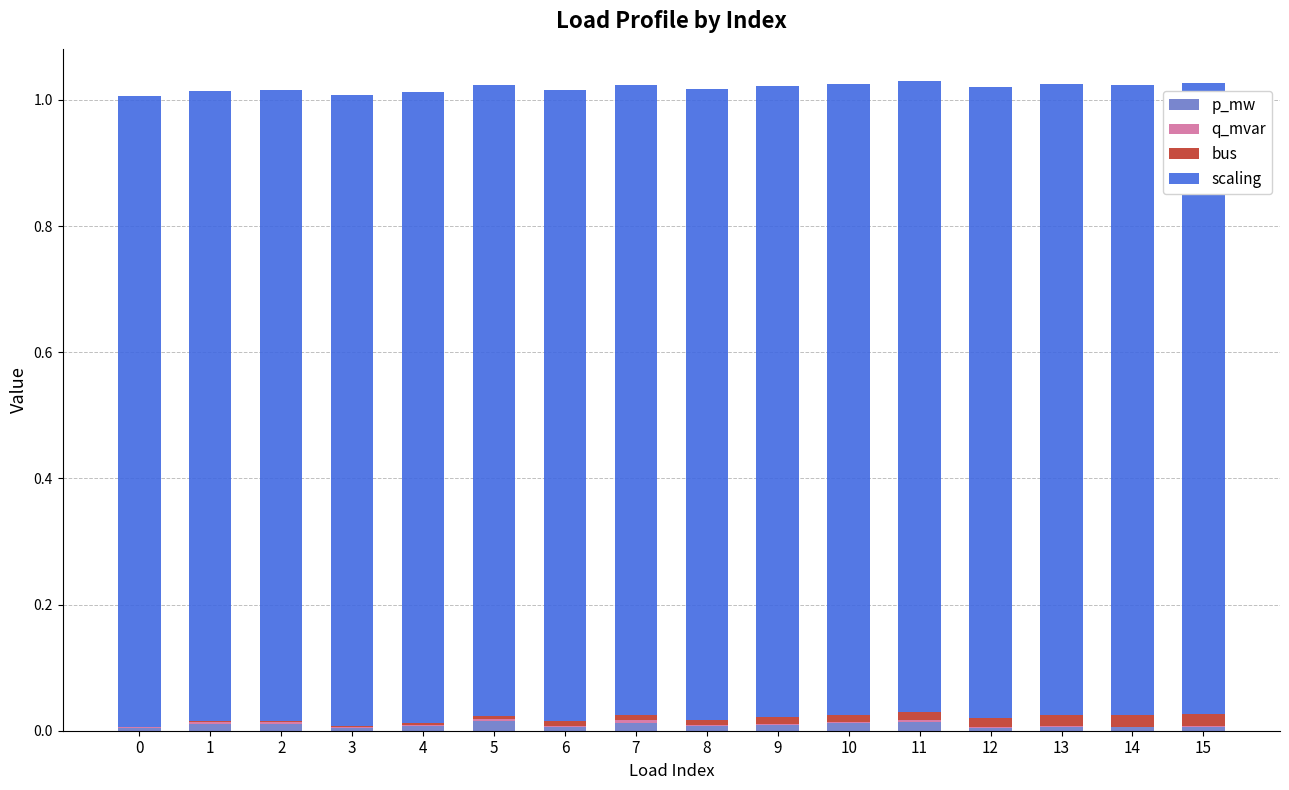

The p_mw series shows 0.0 at 3. True or false?

True